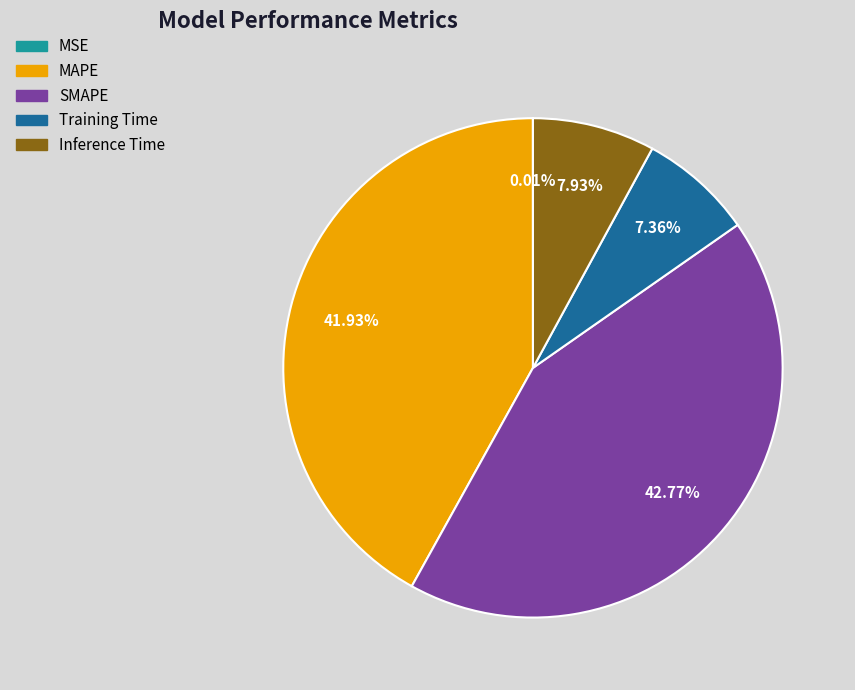

Which has a higher value, Inference Time or SMAPE?

SMAPE